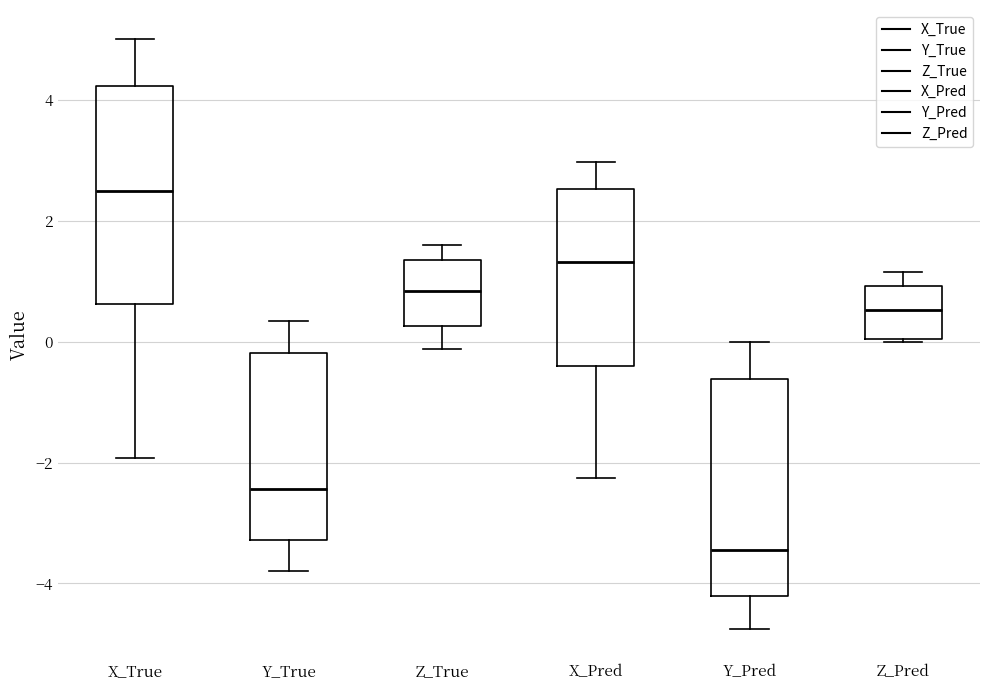

Reading left to right, transcribe this box plot: for each box, give where its median line is, the range the box spans, and where its two whiskers end, as read against the y-axis. The values are not printed on the chart, so give them approximately, as read against the axis.

X_True: median 2.4, box 0.6 to 4.2, whiskers -2.0 to 5.0
Y_True: median -2.4, box -3.2 to -0.2, whiskers -3.8 to 0.4
Z_True: median 0.8, box 0.2 to 1.4, whiskers -0.2 to 1.6
X_Pred: median 1.4, box -0.4 to 2.6, whiskers -2.2 to 3.0
Y_Pred: median -3.4, box -4.2 to -0.6, whiskers -4.8 to 0.0
Z_Pred: median 0.6, box 0.0 to 1.0, whiskers 0.0 to 1.2